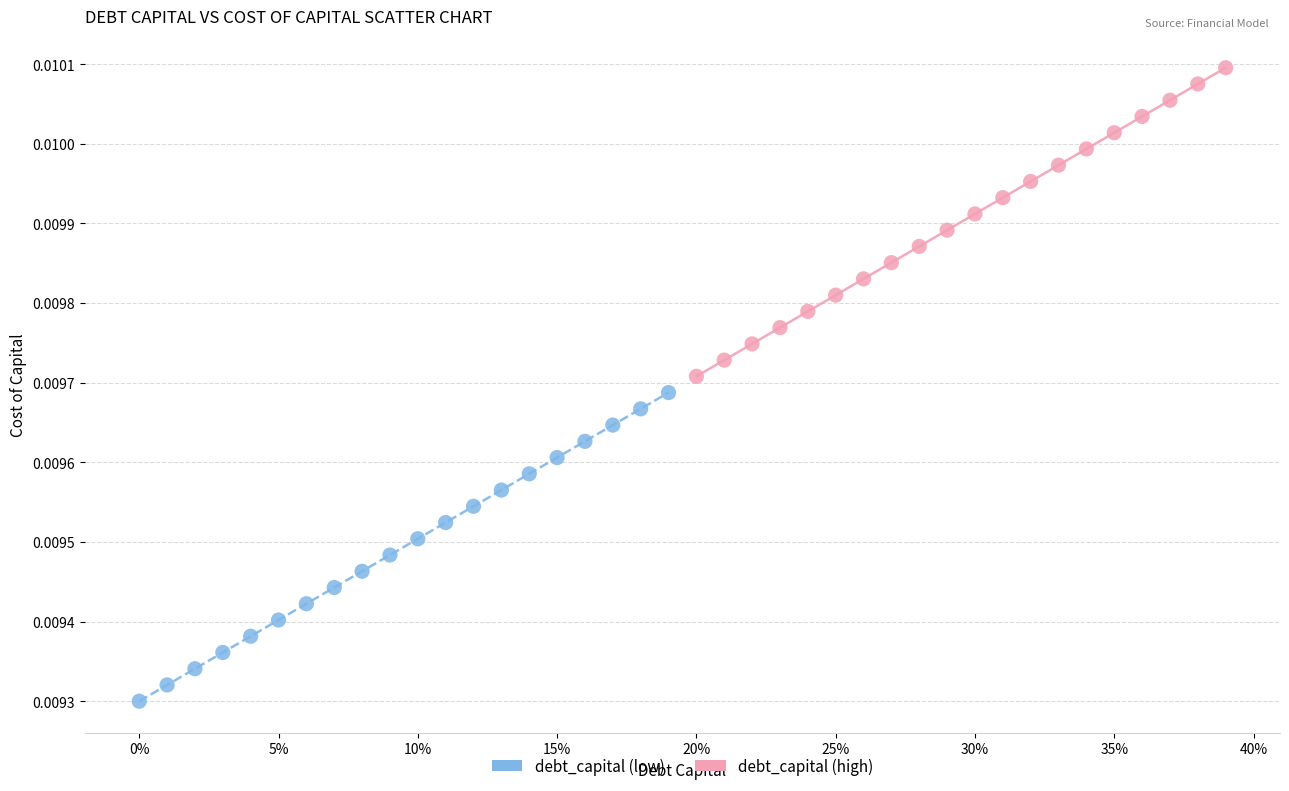

Which series reaches the maximum Y coordinate?

debt_capital (high)